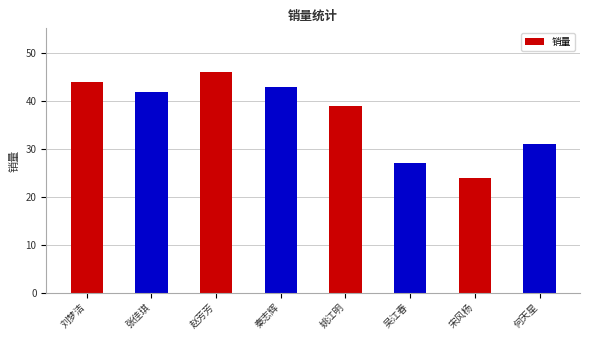

Is it true that the value at 刘梦洁 is 44?

True